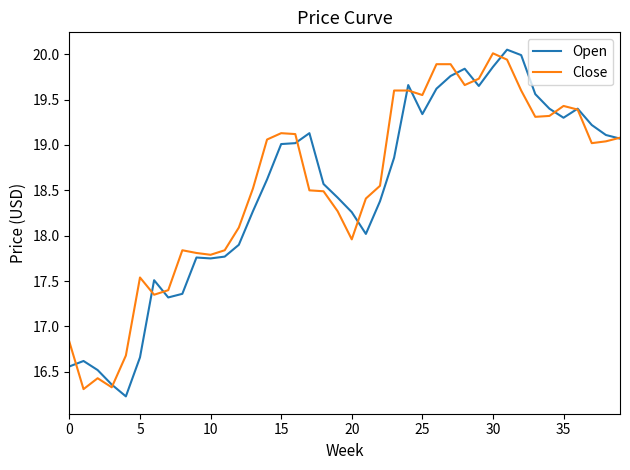

What is the smallest value displayed?

16.2